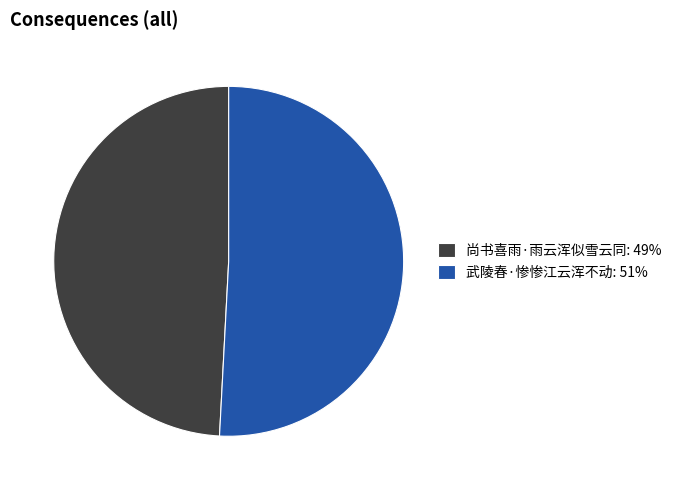

The 武陵春·惨惨江云浑不动 slice represents 60% of the pie. True or false?

False